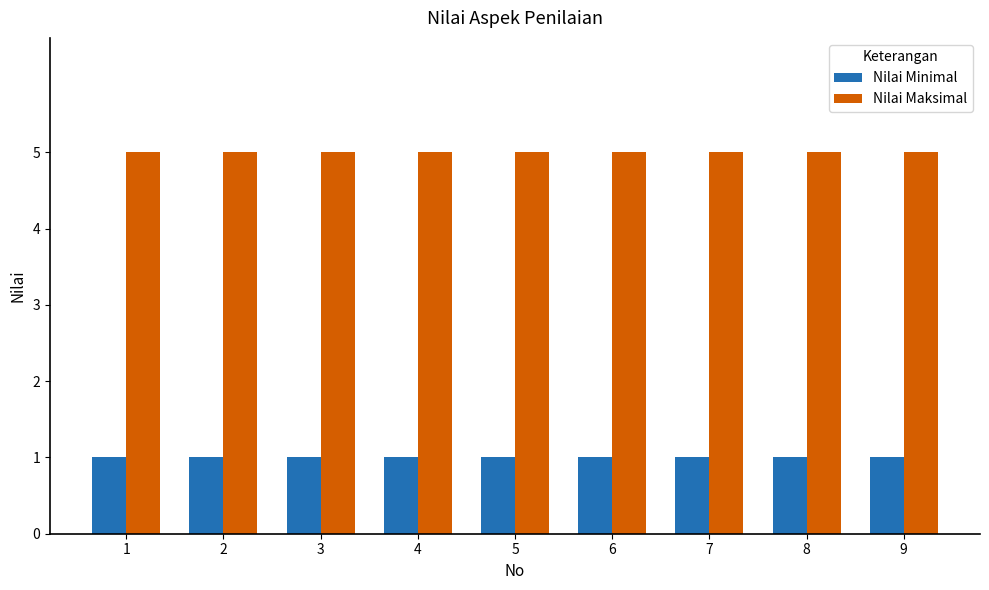

At 1, list the series in order from smallest to largest.

Nilai Minimal, Nilai Maksimal